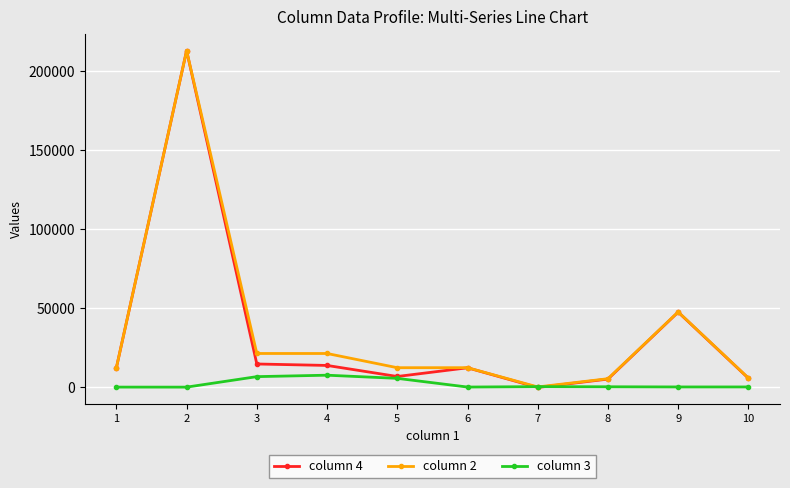

Which series changed the most between 6 and 10?

column 4